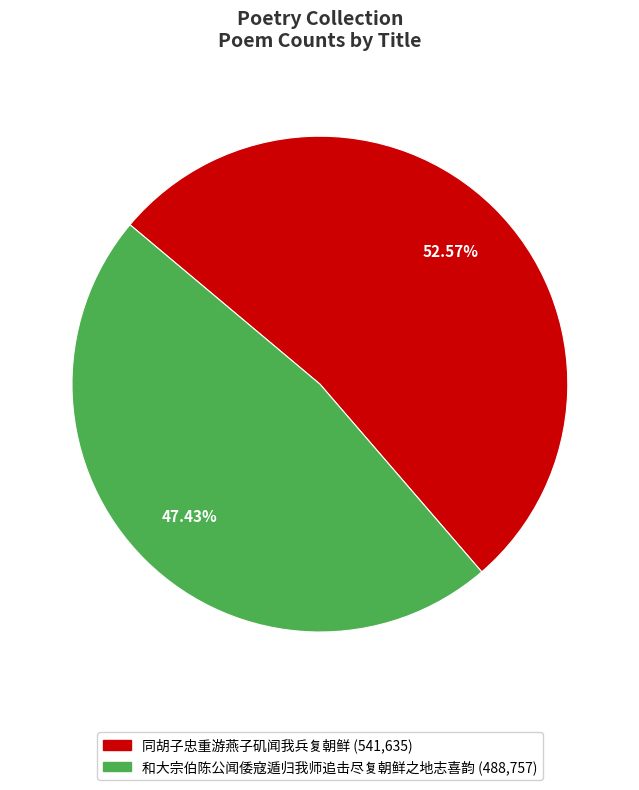

Count the number of slices in the pie.

2